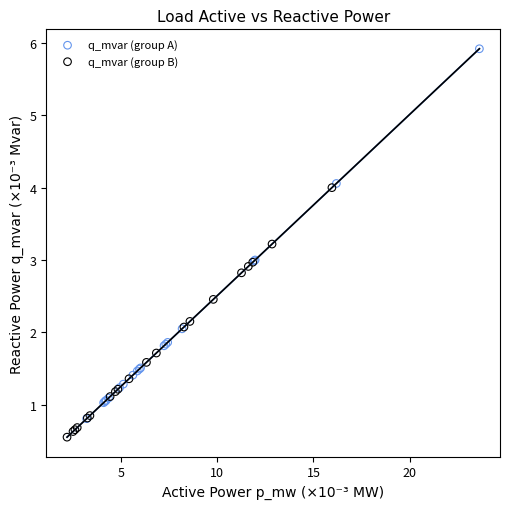

Which series has the widest spread of Y values?

q_mvar (group A)